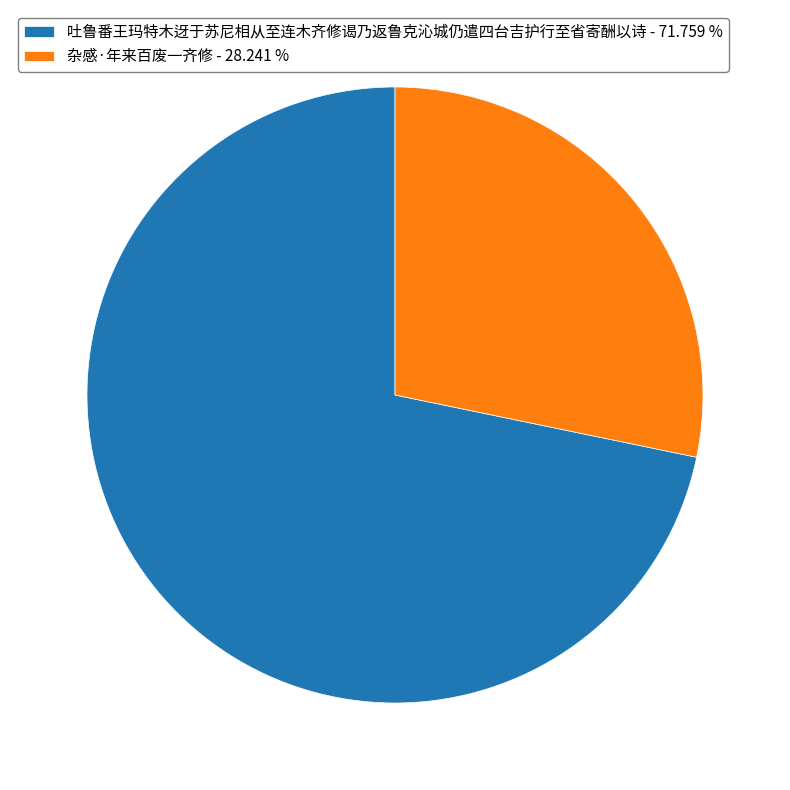

Approximately how many times larger is the value at 杂感·年来百废一齐修 compared to 吐鲁番王玛特木迓于苏尼相从至连木齐修谒乃返鲁克沁城仍遣四台吉护行至省寄酬以诗?

0.4